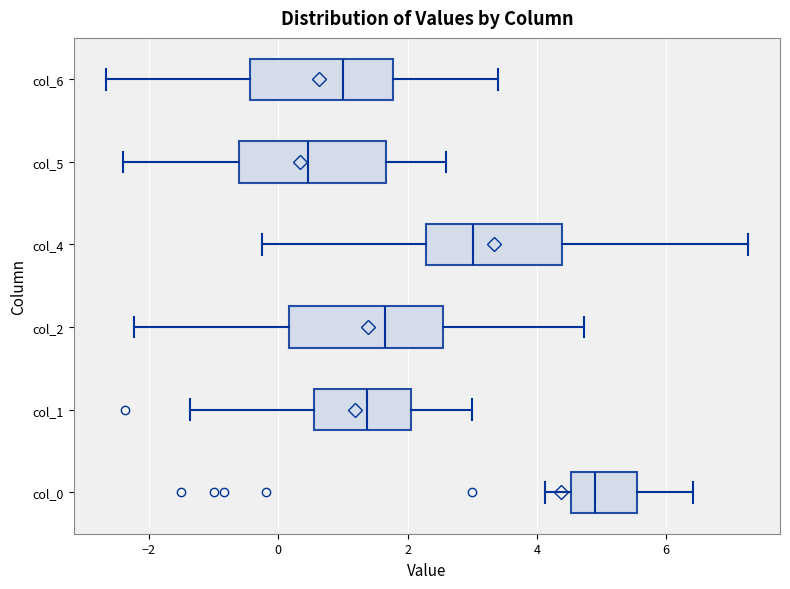

Reading bottom to top, transcribe this box plot: for each box, give where its median line is, the range the box spans, and where its two whiskers end, as read against the x-axis. The values are not printed on the chart, so give them approximately, as read against the axis.

col_0: median 4.8, box 4.6 to 5.6, whiskers 4.2 to 6.4
col_1: median 1.4, box 0.6 to 2.0, whiskers -1.4 to 3.0
col_2: median 1.6, box 0.2 to 2.6, whiskers -2.2 to 4.8
col_4: median 3.0, box 2.2 to 4.4, whiskers -0.2 to 7.2
col_5: median 0.4, box -0.6 to 1.6, whiskers -2.4 to 2.6
col_6: median 1.0, box -0.4 to 1.8, whiskers -2.6 to 3.4